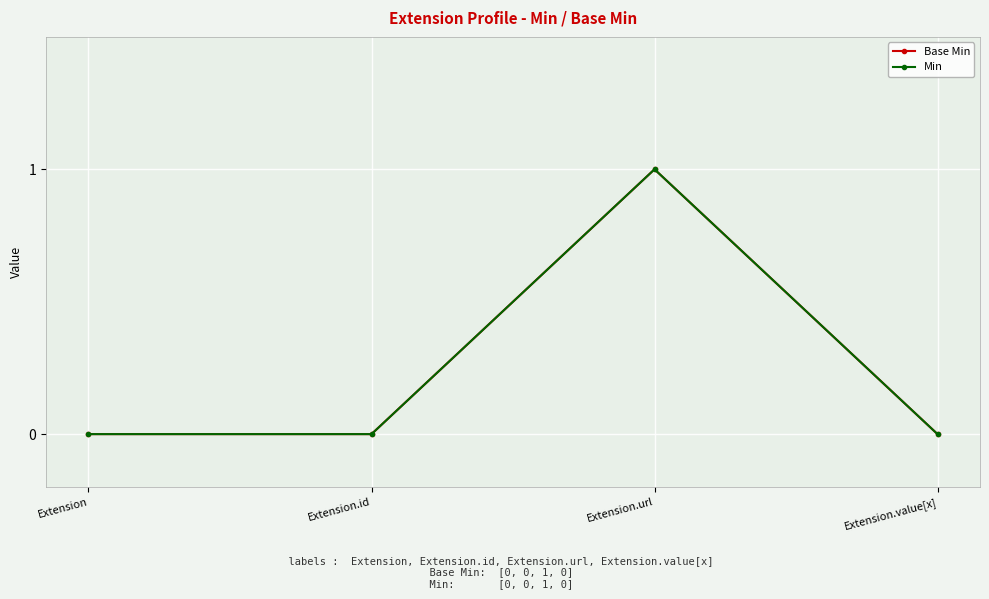

True or false: Base Min has more than 2 interior local peaks.

False